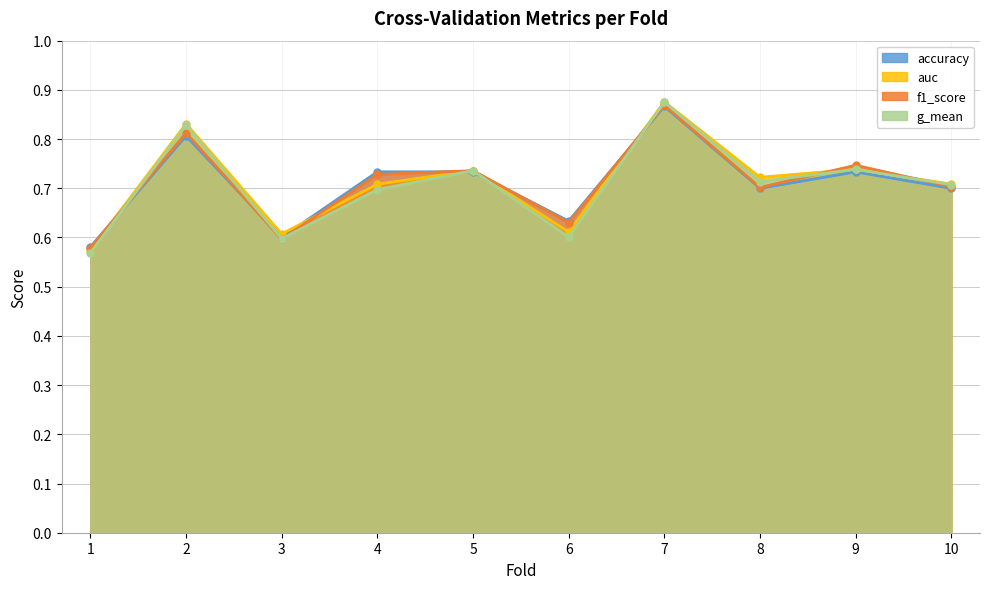

Which series changed the most between 4 and 8?

accuracy